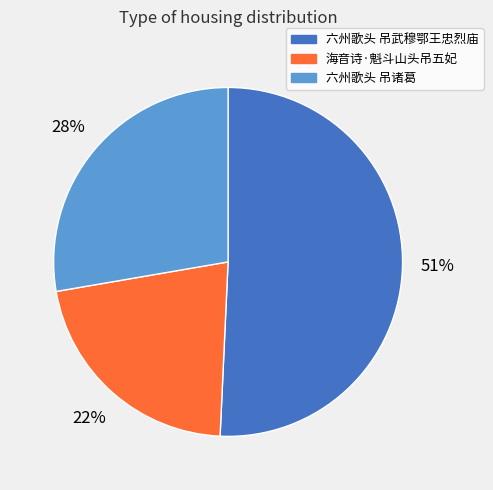

The 六州歌头 吊诸葛 slice represents 28% of the pie. True or false?

True